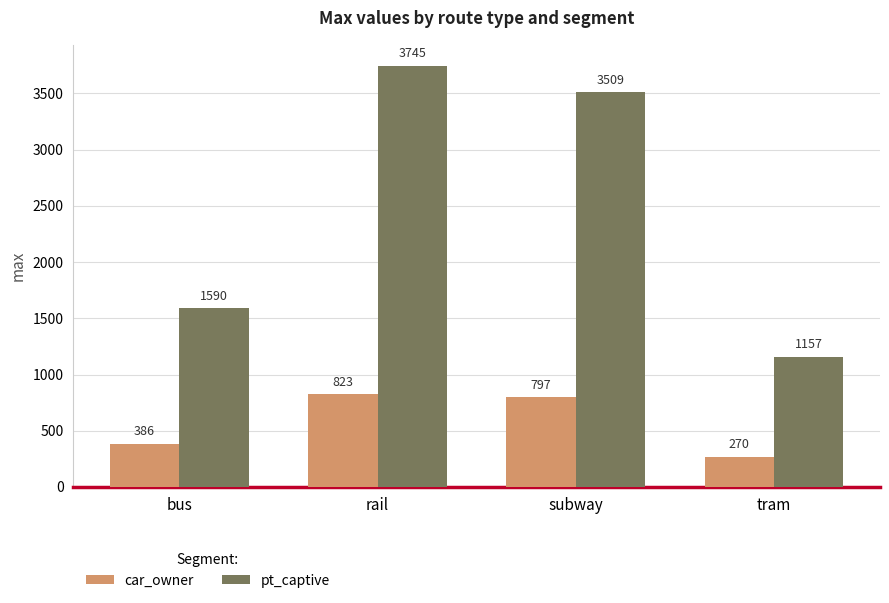

What is the sum of all pt_captive values?

10001.1